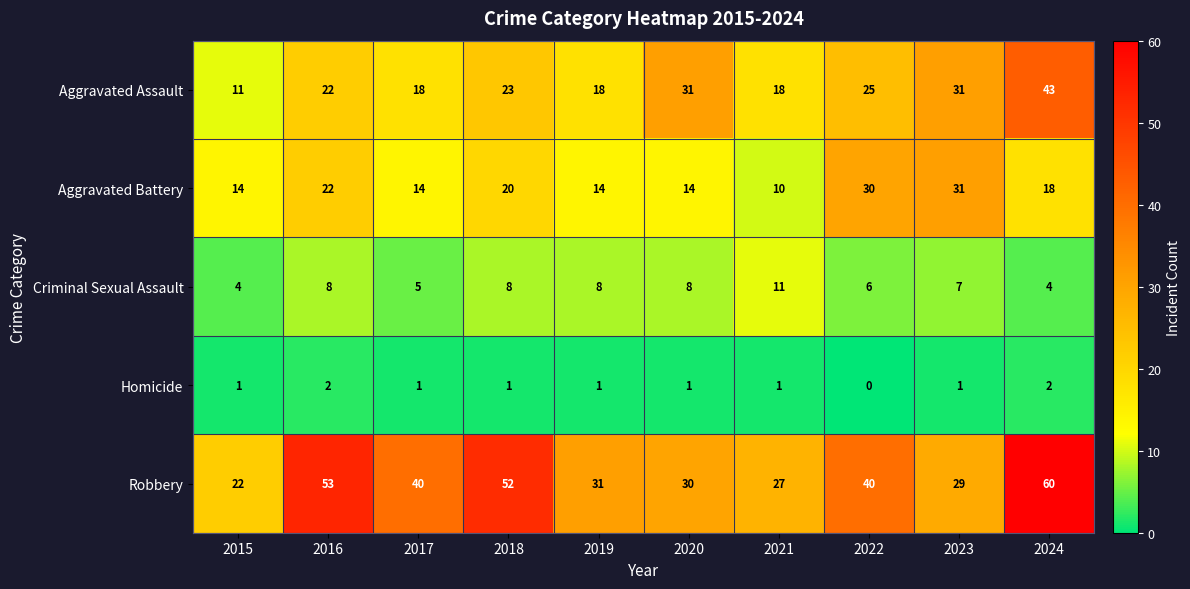

What is the total value across all series at 2018?

104